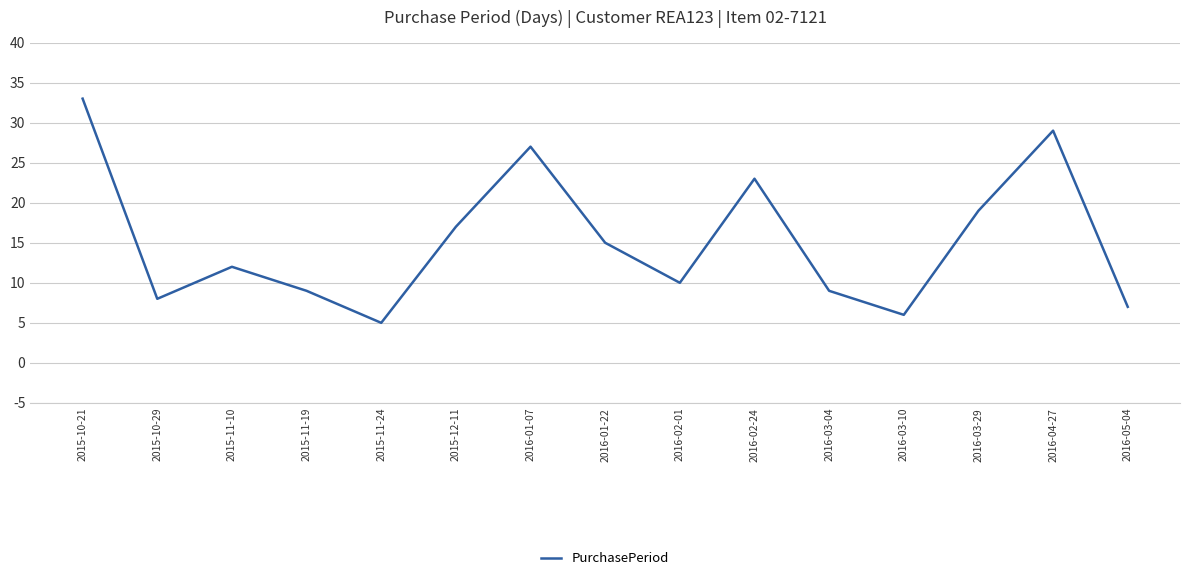

What is the sum of all values?

229